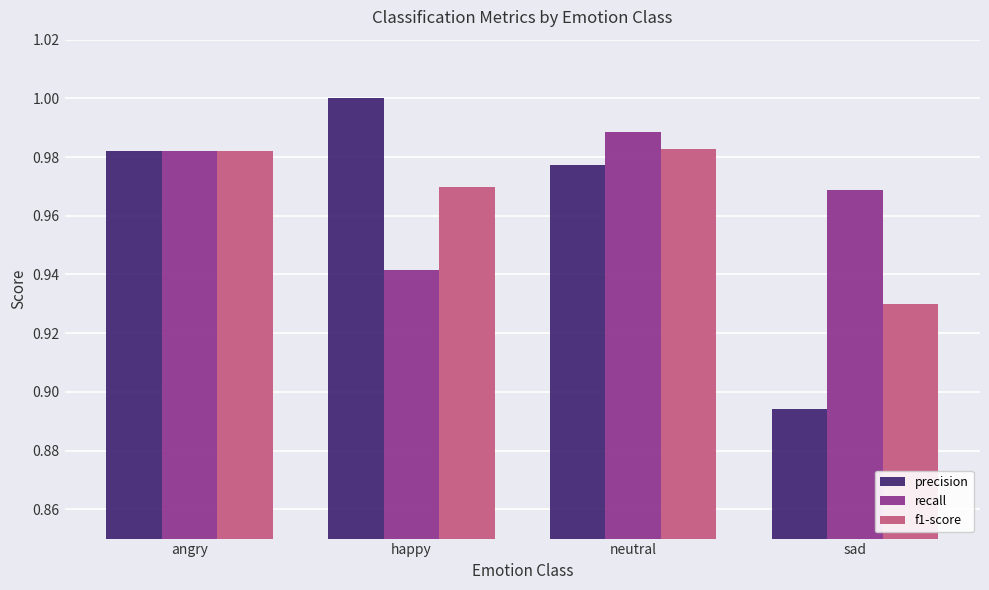

How many bars are there in total?

12